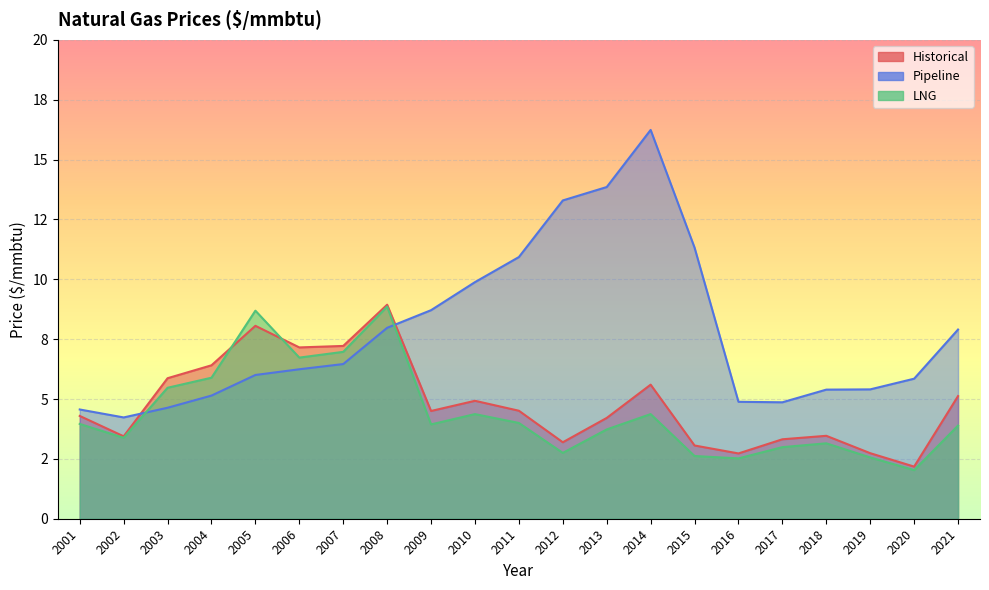

Which has a higher value, 2007 or 2016?

2007